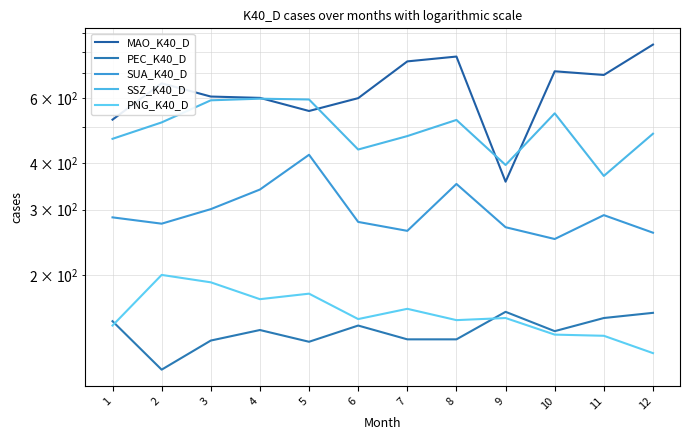

How many data points does each series have?

12